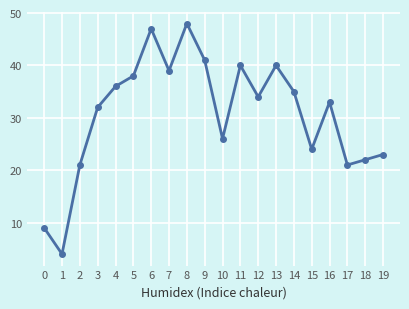

What is the value of the 20th point from the left?

23